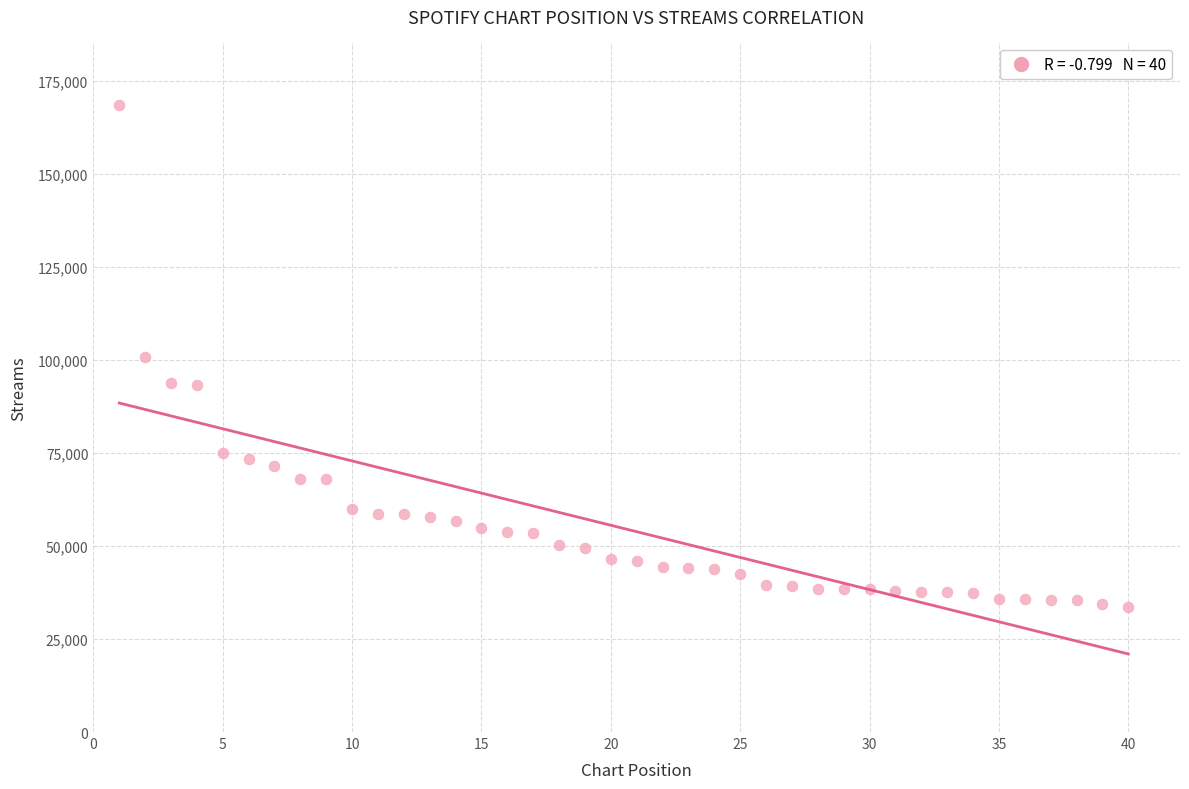

What is the range of X values (max minus min)?

39